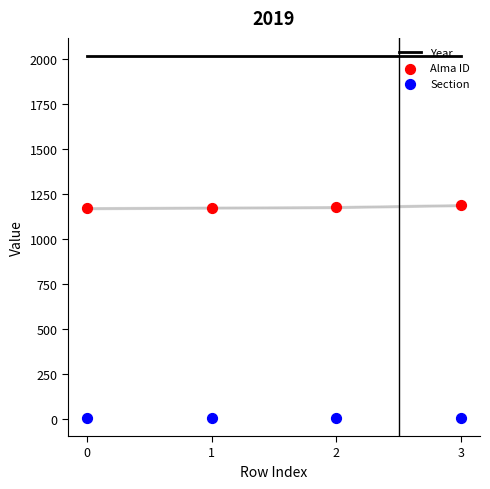

At which category is the sum across all series the highest?

3